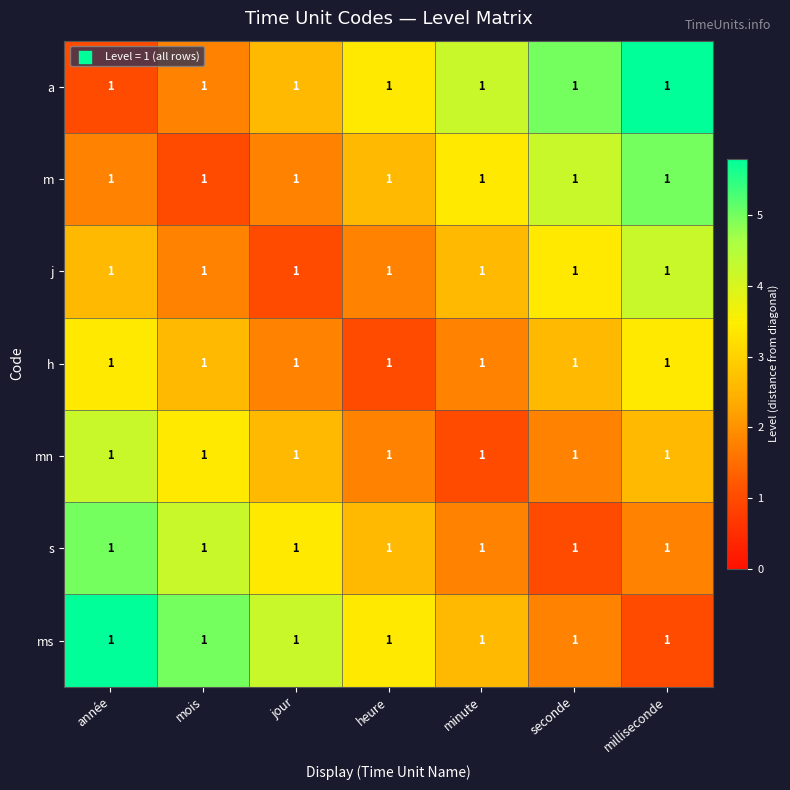

True or false: m has a value of 5.0 at minute.

False